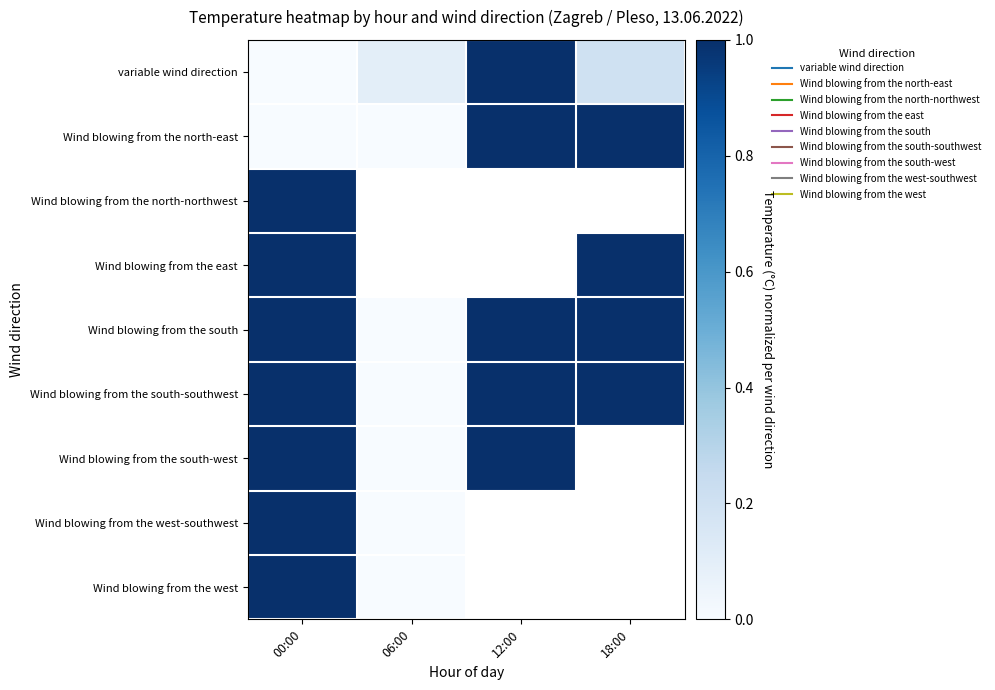

At which label is Wind blowing from the south-southwest closest to 0?

06:00